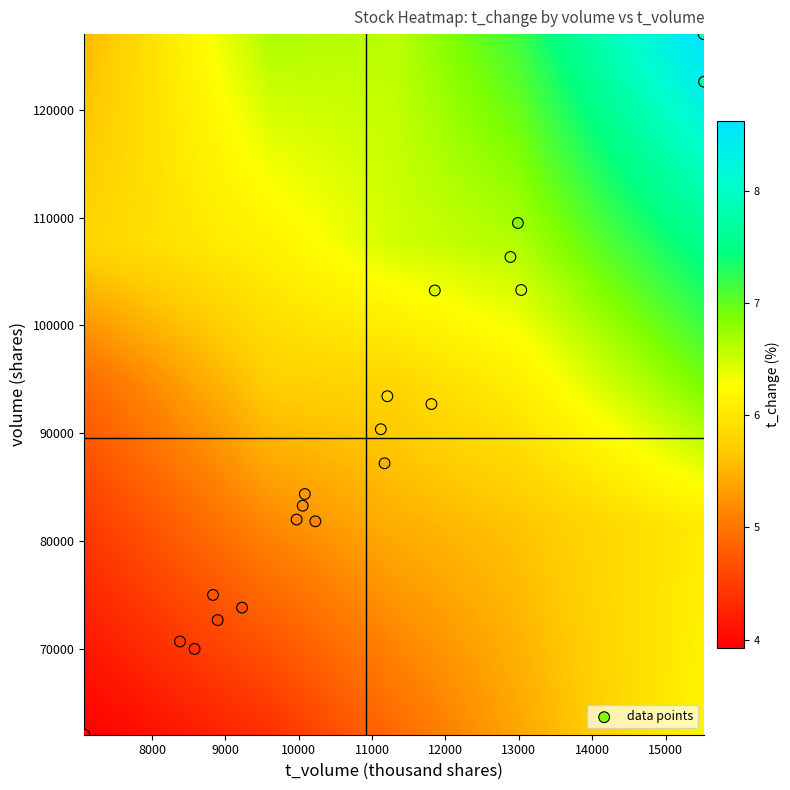

What is the range of X values (max minus min)?

8449